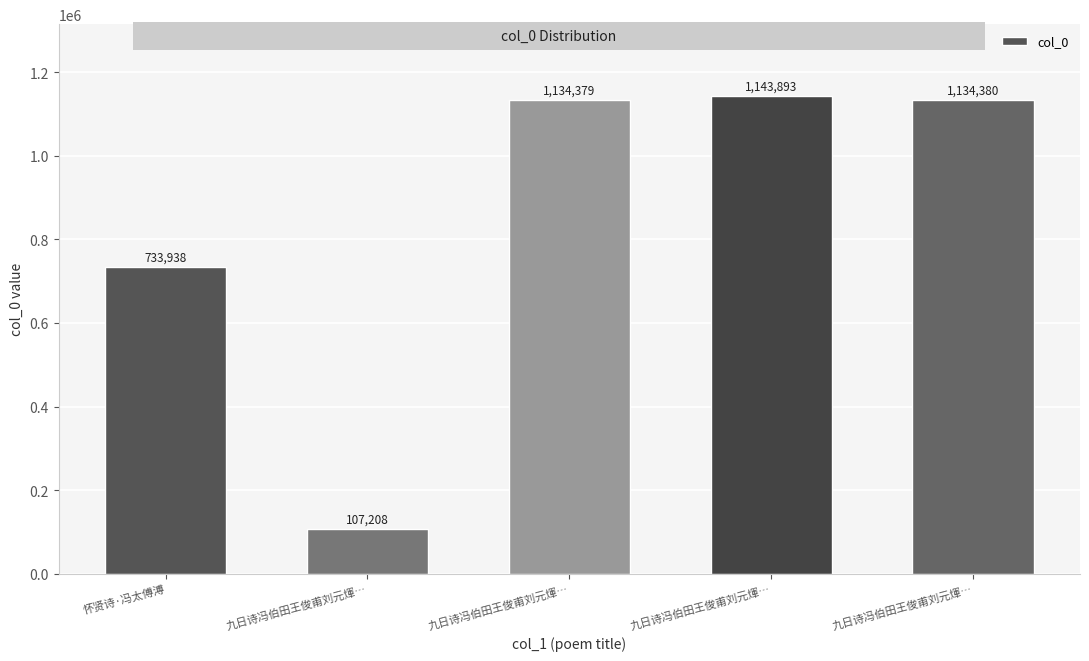

List the labels in order of value, smallest first.

九日诗冯伯田王俊甫刘元煇…, 怀贤诗·冯太傅溥, 九日诗冯伯田王俊甫刘元煇…, 九日诗冯伯田王俊甫刘元煇…, 九日诗冯伯田王俊甫刘元煇…